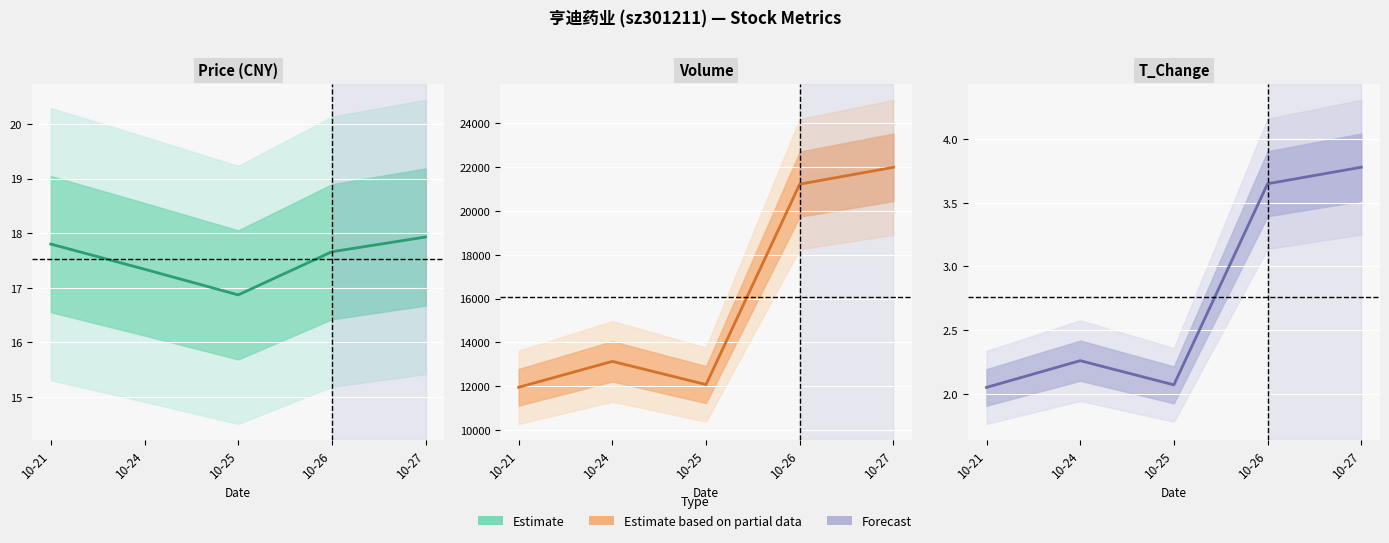

Between 10-26 and 10-27, which is larger?

10-27